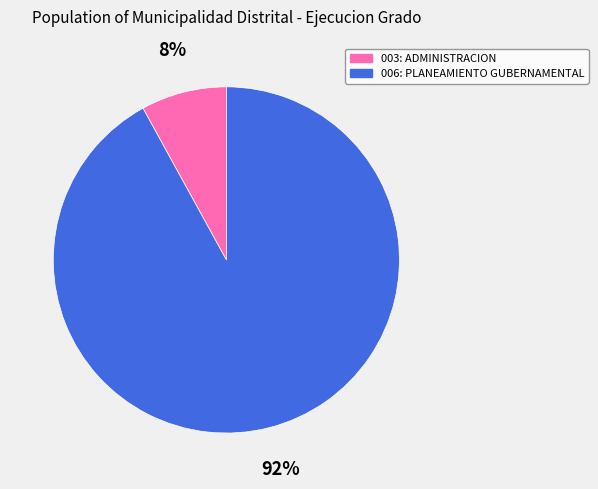

Is 003: ADMINISTRACION the majority of the pie?

No